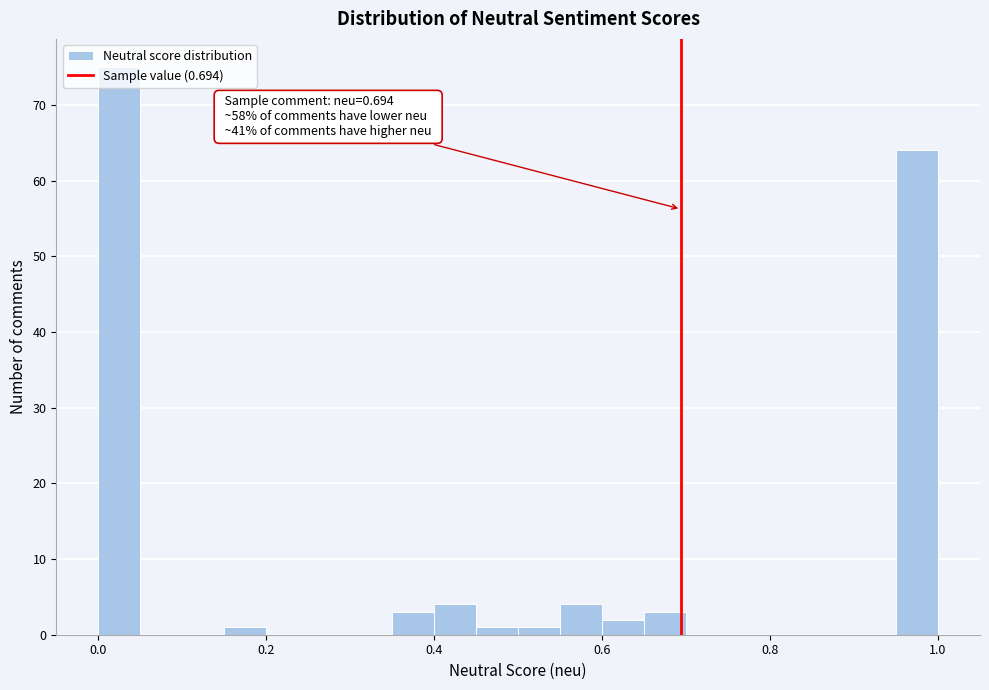

Around what value on the x-axis is the tallest bar? Give the approximate position of its centre, as read against the axis.

0.02